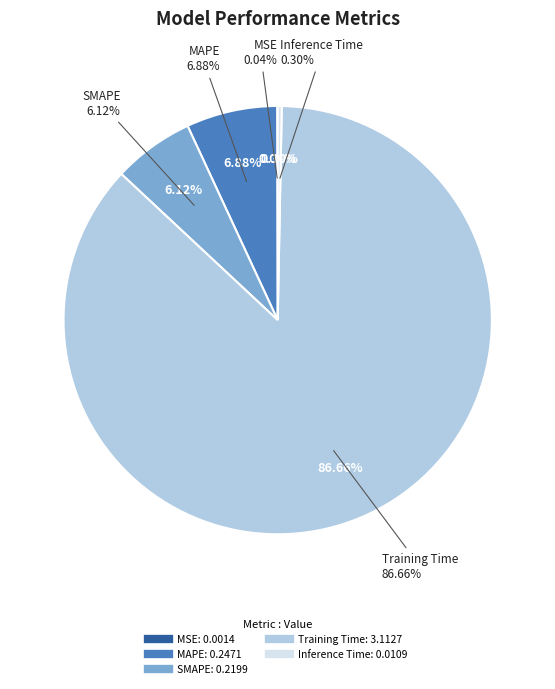

To the nearest percent, what is the difference between the SMAPE and Training Time slice percentages?

81%